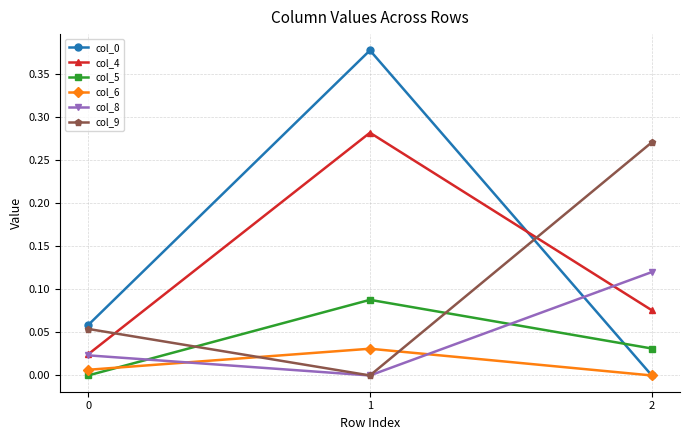

Is it true that col_0 equals -0.0 at 2?

True